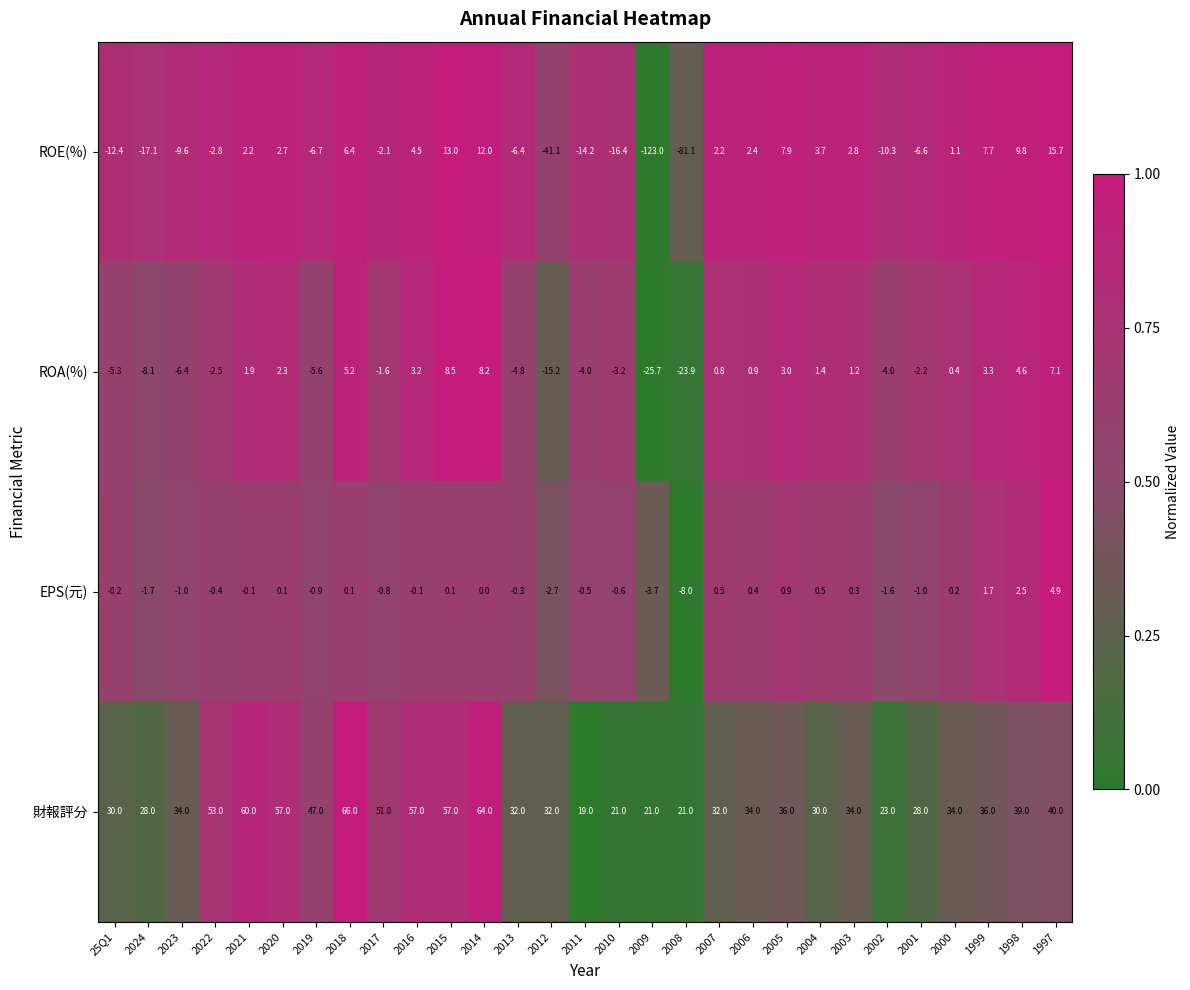

At which category does the chart reach its peak across all series?

2018